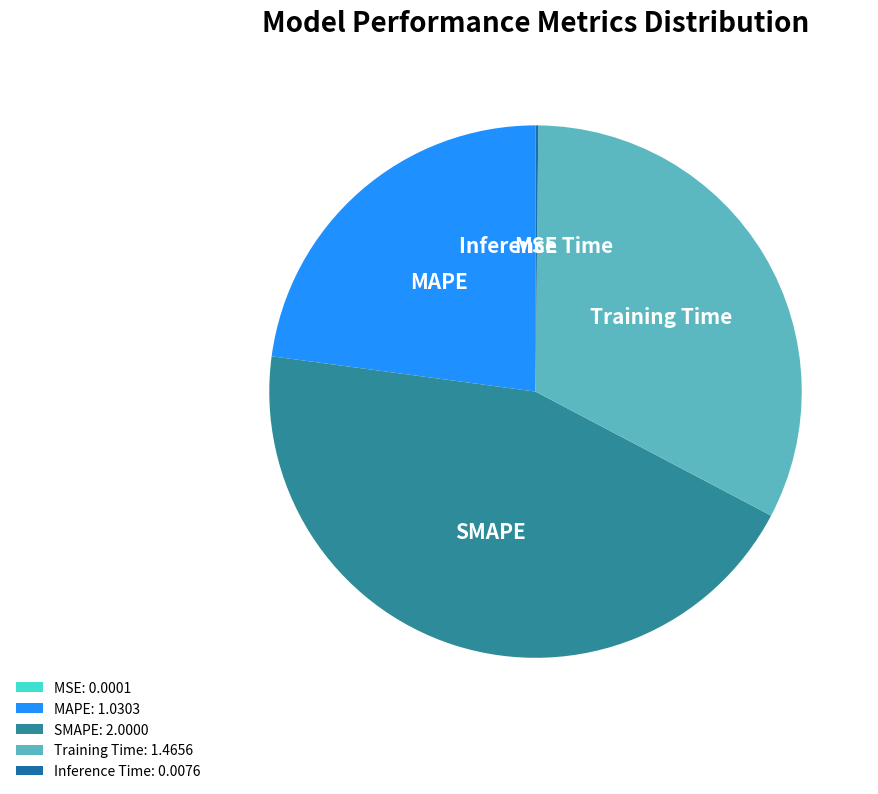

Does MSE account for over 50% of the chart?

No